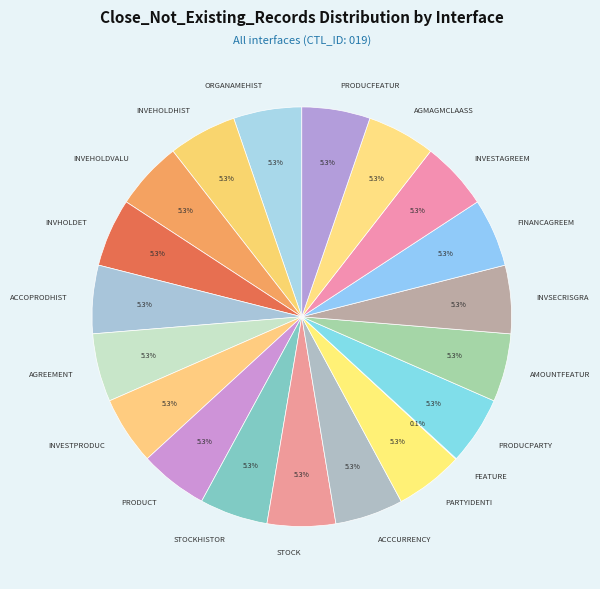

Approximately how many times larger is the value at INVHOLDET compared to AGMAGMCLAASS?

1.0